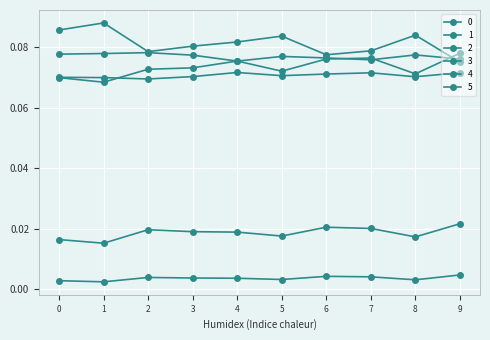

What is the difference between the highest and lowest values at 8?

0.1